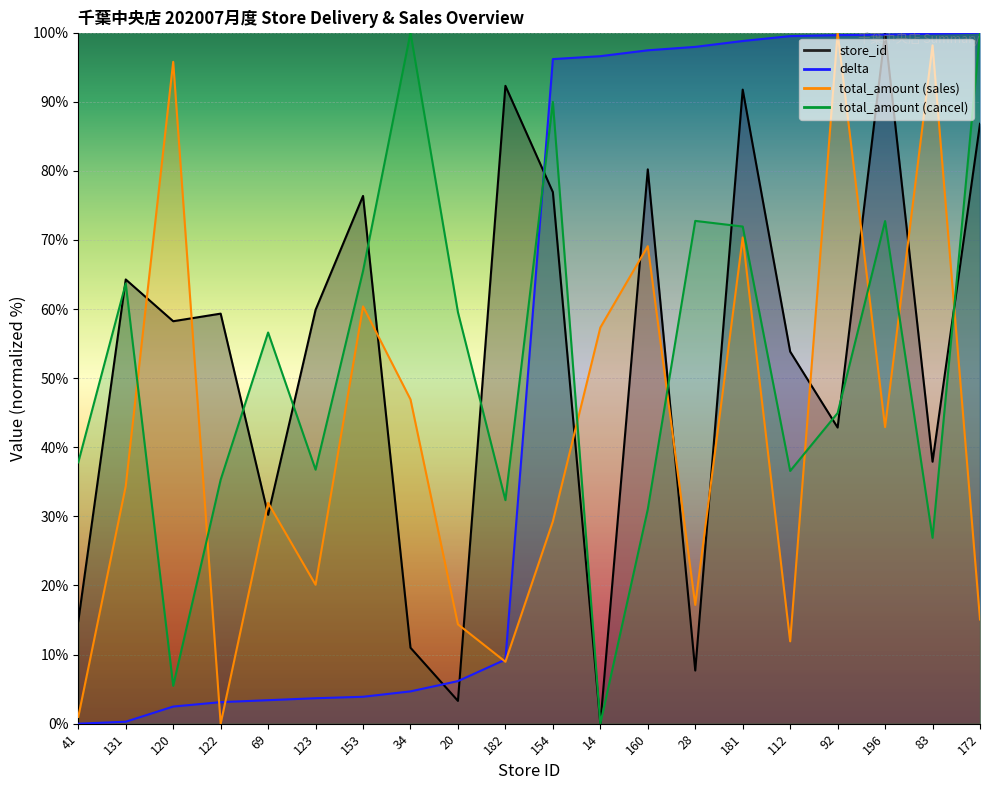

Reading right to left, what are all the values shown in this chart?

store_id: 86.8	37.9	100.0	42.9	53.8	91.8	7.7	80.2	0.0	76.9	92.3	3.3	11.0	76.4	59.9	30.2	59.3	58.2	64.3	14.8
delta: 100.0	99.9	99.7	99.6	99.5	98.8	97.9	97.5	96.6	96.2	9.3	6.2	4.7	3.9	3.7	3.4	3.1	2.5	0.3	0.0
total_amount_sales: 15.1	98.2	42.9	100.0	11.9	70.4	17.2	69.1	57.3	29.3	9.0	14.4	46.9	60.4	20.1	32.0	0.0	95.8	34.4	1.0
total_amount_cancel: 100.0	26.9	72.7	45.0	36.6	71.9	72.8	31.0	0.0	90.0	32.3	59.5	100.0	65.5	36.8	56.6	35.3	5.5	63.7	37.8